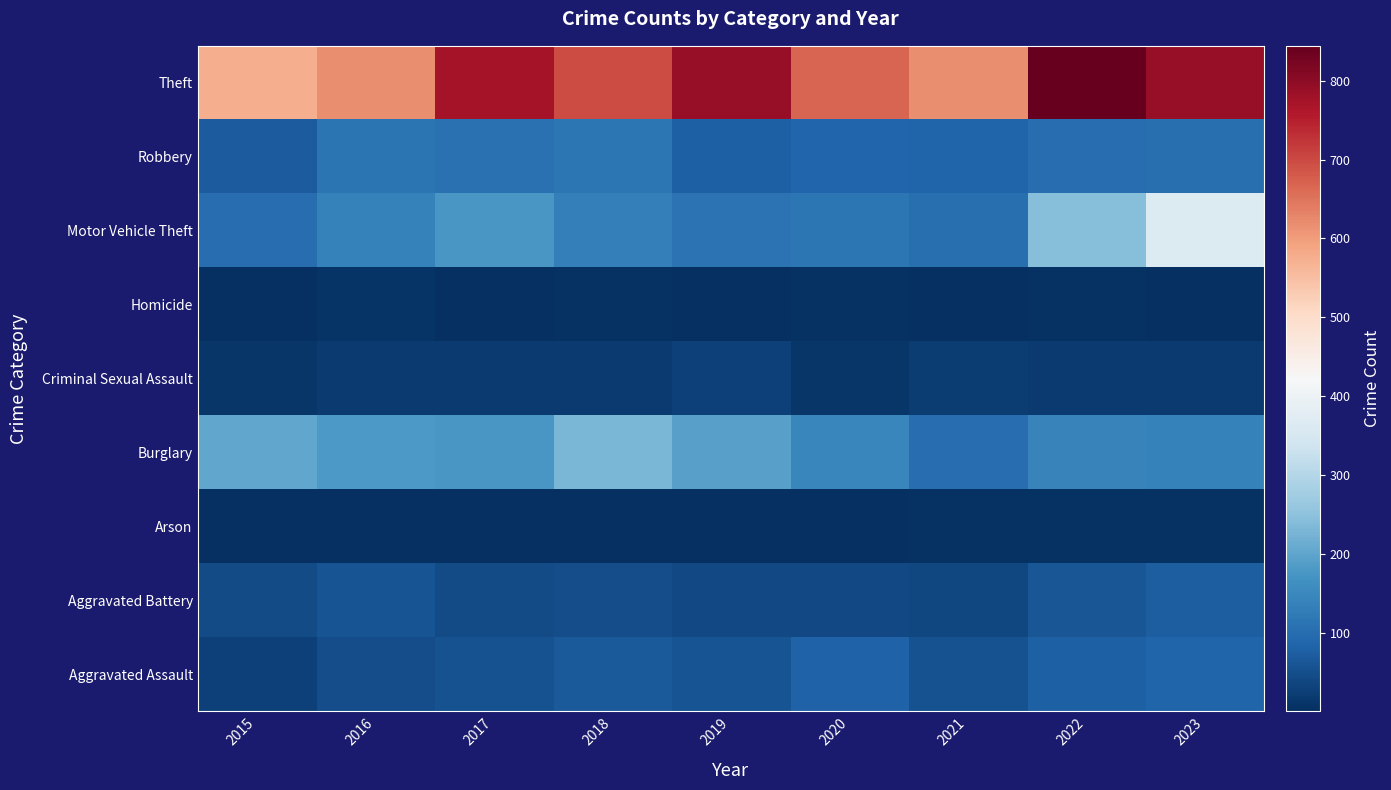

What is the spread (max minus min) of values at 2020?

664